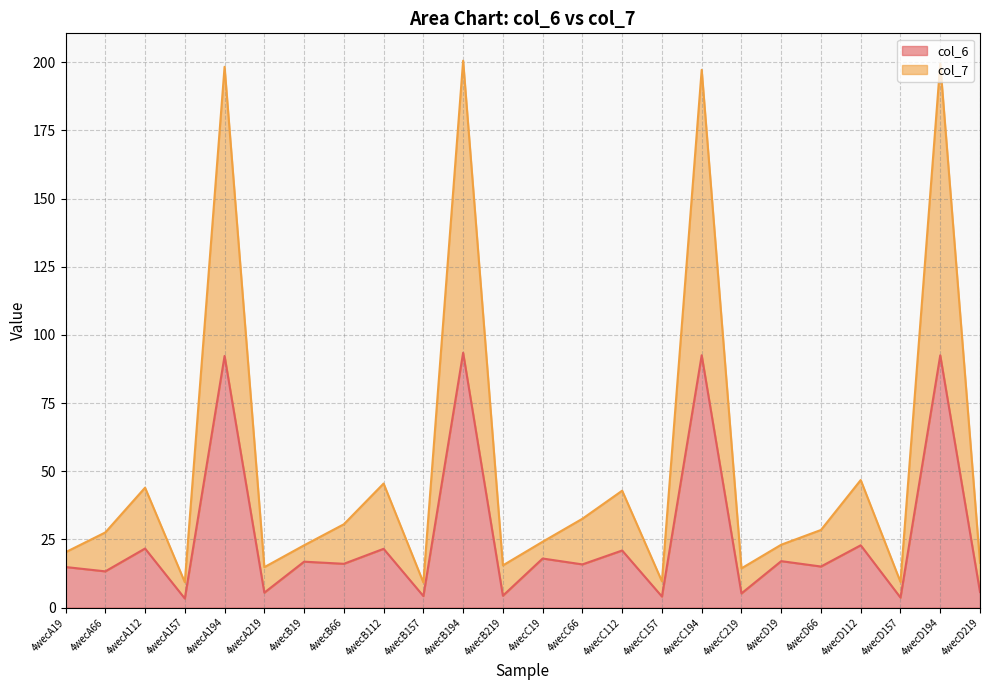

True or false: col_6 and col_7 intersect in this chart.

False